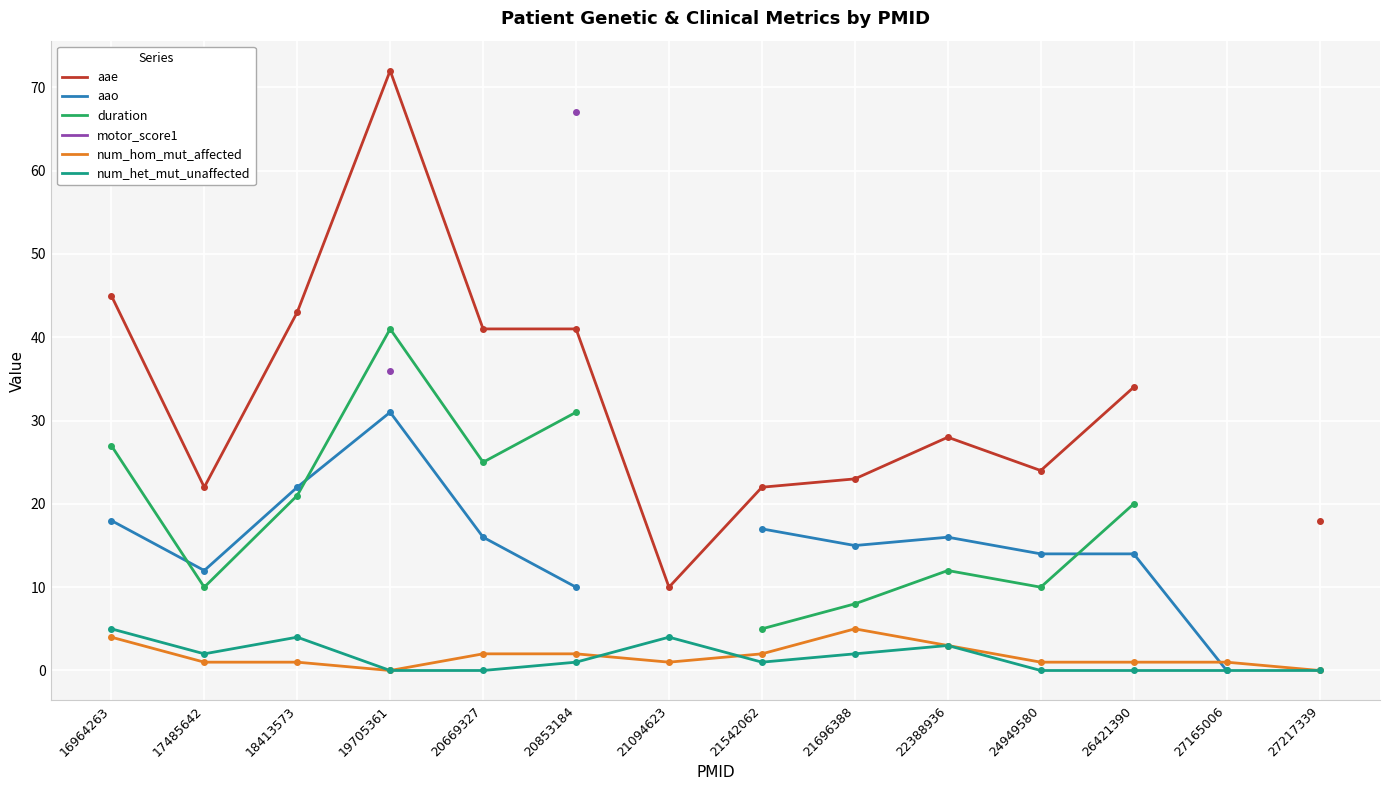

Where is the first local maximum for aae?

19705361